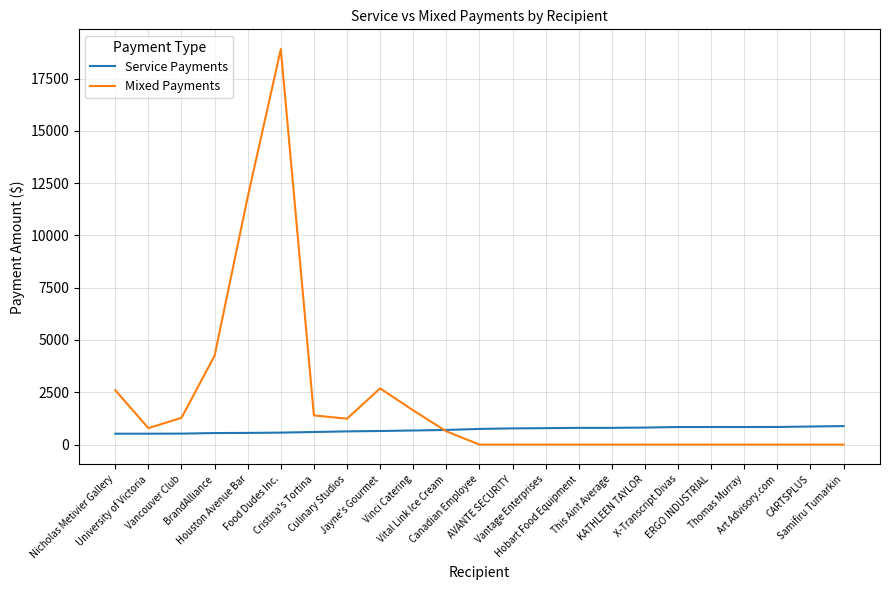

True or false: Service Payments has a value of 1498.7 at Thomas Murray.

False